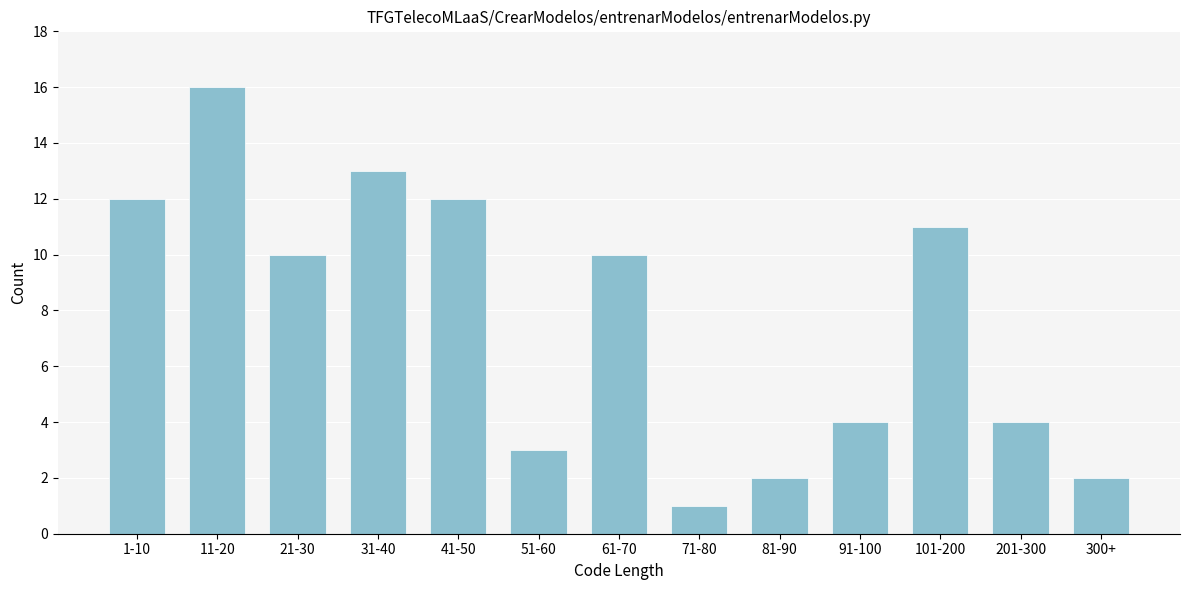

Reading right to left, what are all the values shown in this chart?

300+=2	201-300=4	101-200=11	91-100=4	81-90=2	71-80=1	61-70=10	51-60=3	41-50=12	31-40=13	21-30=10	11-20=16	1-10=12